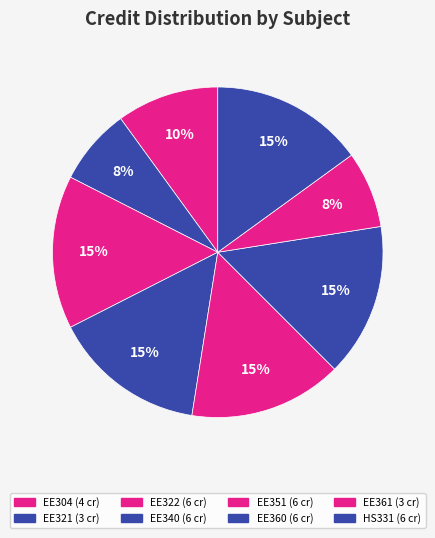

How many slices are in this pie chart?

8